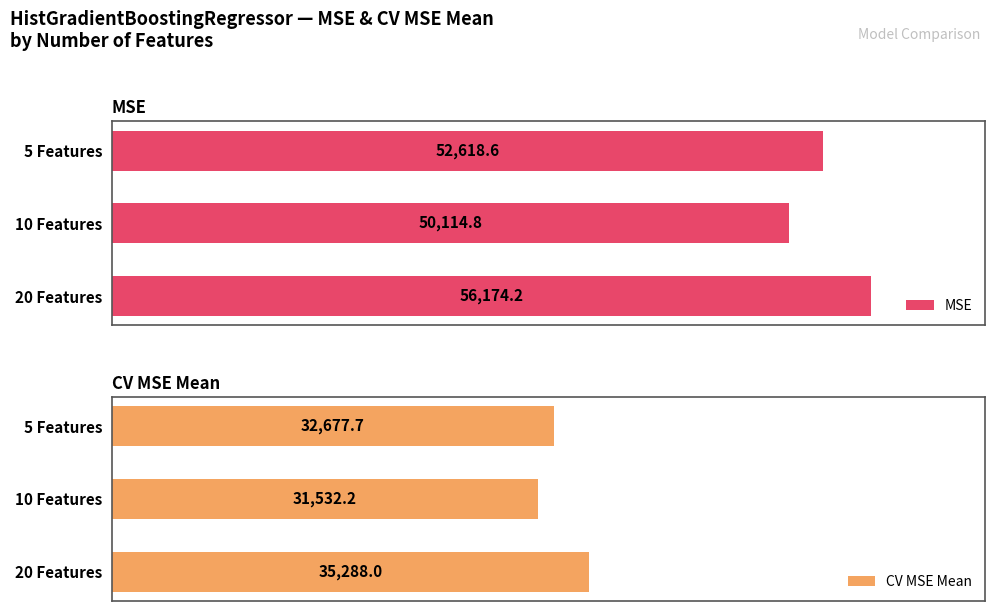

List the labels in order of CV MSE Mean value, smallest first.

10 Features, 5 Features, 20 Features